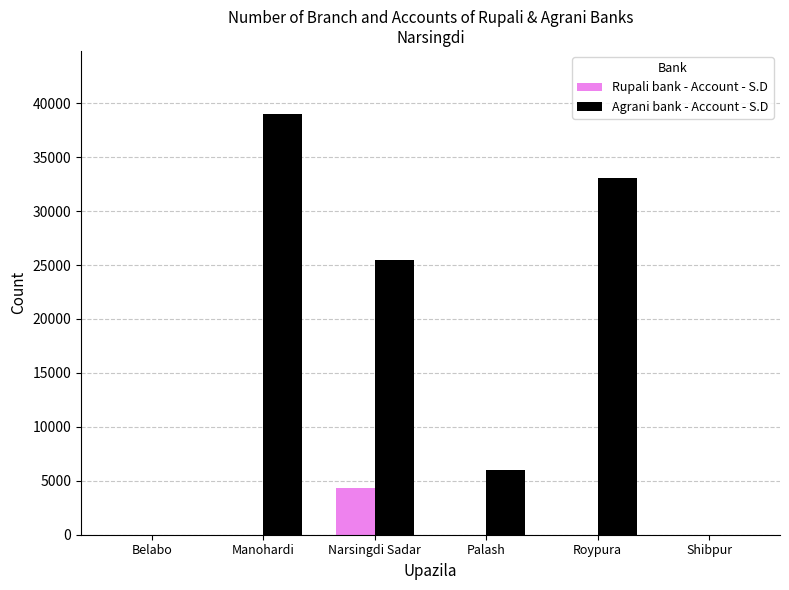

What are all the series names shown in the legend?

Rupali bank - Account - S.D, Agrani bank - Account - S.D